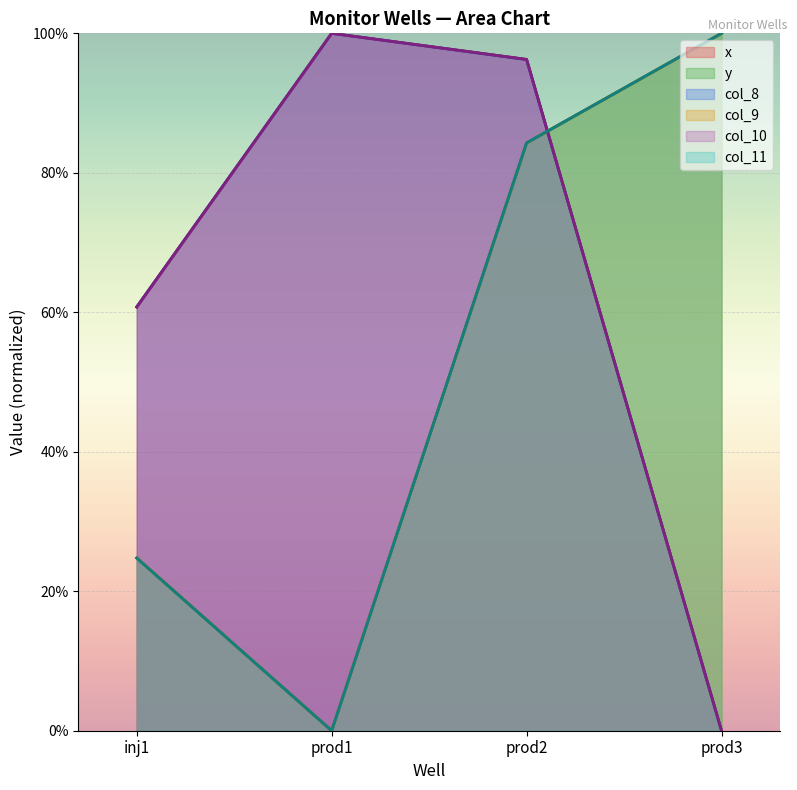

True or false: col_8 has a value of 0.0 at prod3.

True